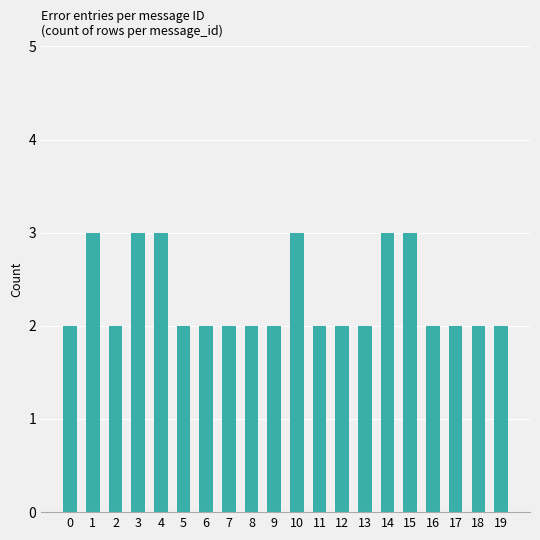

Are the bars grouped side by side (vs. stacked)?

No